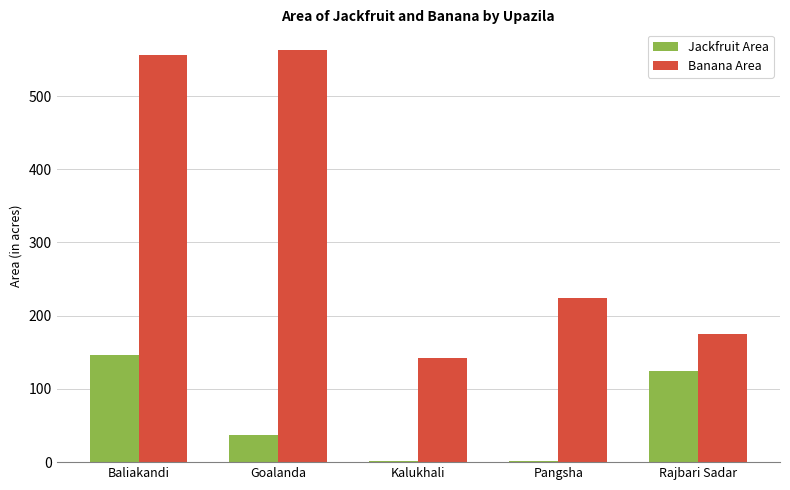

What is the sum of the Jackfruit Area values at Kalukhali and Goalanda?

38